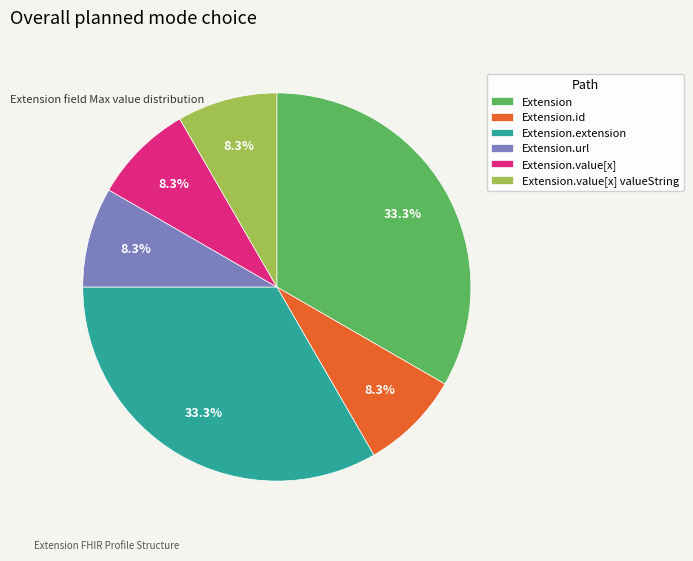

Combined, do Extension.url and Extension account for over 50%?

No